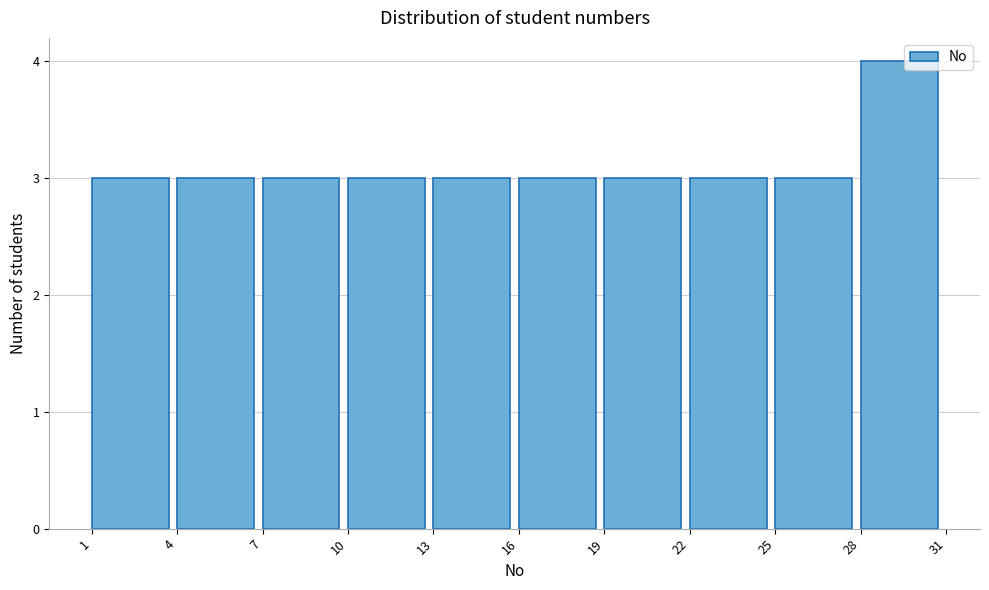

Reading left to right, transcribe this chart: for each bar, give the range it covers on the x-axis and its height. The values are not printed on the chart, so give them approximately, as read against the axis.

1 to 4: 3
4 to 7: 3
7 to 10: 3
10 to 13: 3
13 to 16: 3
16 to 19: 3
19 to 22: 3
22 to 25: 3
25 to 28: 3
28 to 31: 4